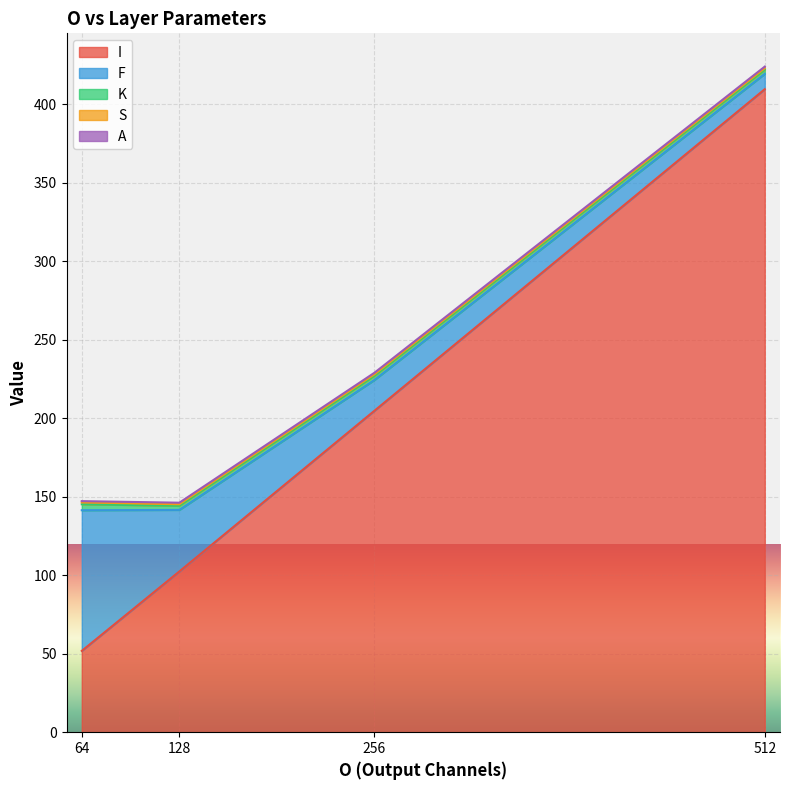

The value of F at 256 is 7. True or false?

False